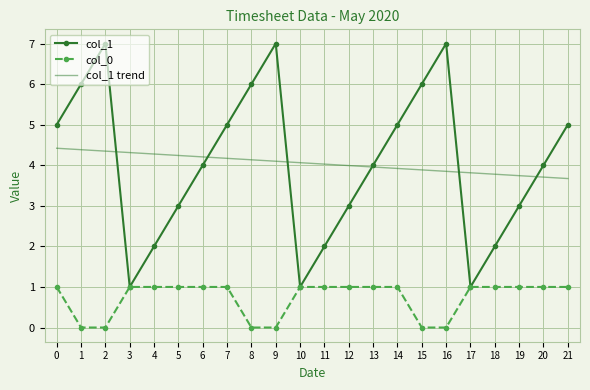

Rank the series by their maximum value, from highest to lowest.

col_1, col_1 trend, col_0